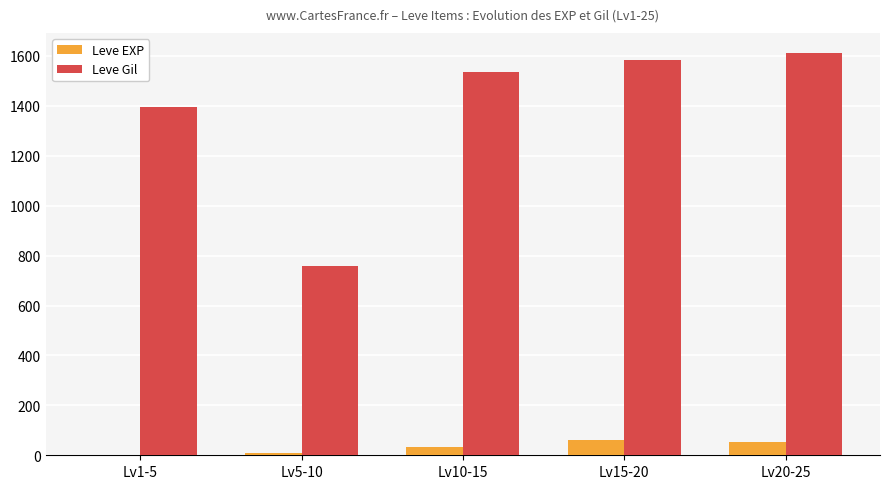

What is the sum of all Leve Gil values?

6886